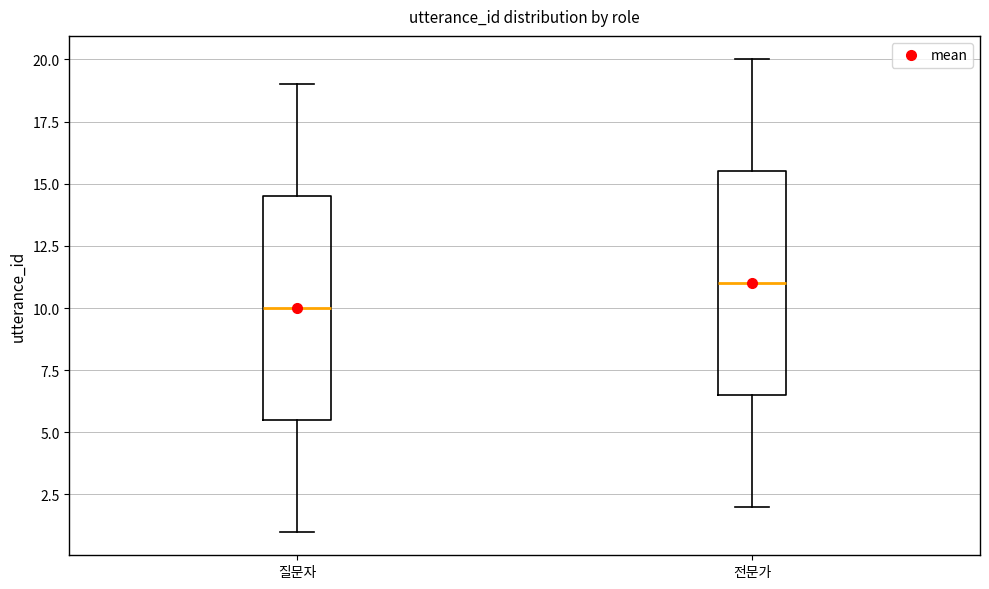

Reading left to right, read every box against the y-axis: the position of its median line, the range the box covers, and the ends of its whiskers. The values are not printed on the chart, so give them approximately, as read against the axis.

질문자: median 10.0, box 5.5 to 14.5, whiskers 1.0 to 19.0
전문가: median 11.0, box 6.5 to 15.5, whiskers 2.0 to 20.0